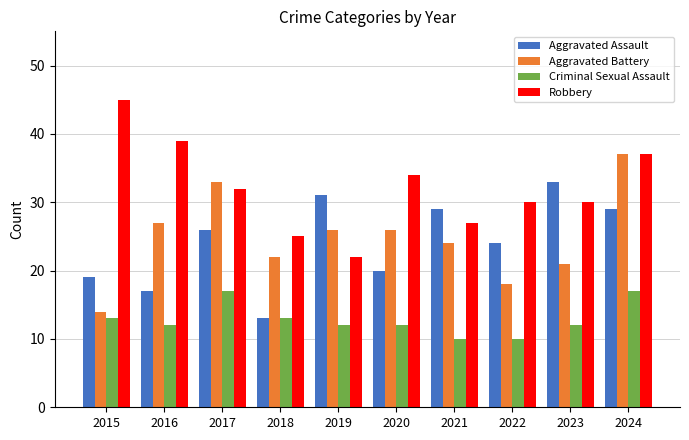

Rank the series by their maximum value, from highest to lowest.

Robbery, Aggravated Battery, Aggravated Assault, Criminal Sexual Assault